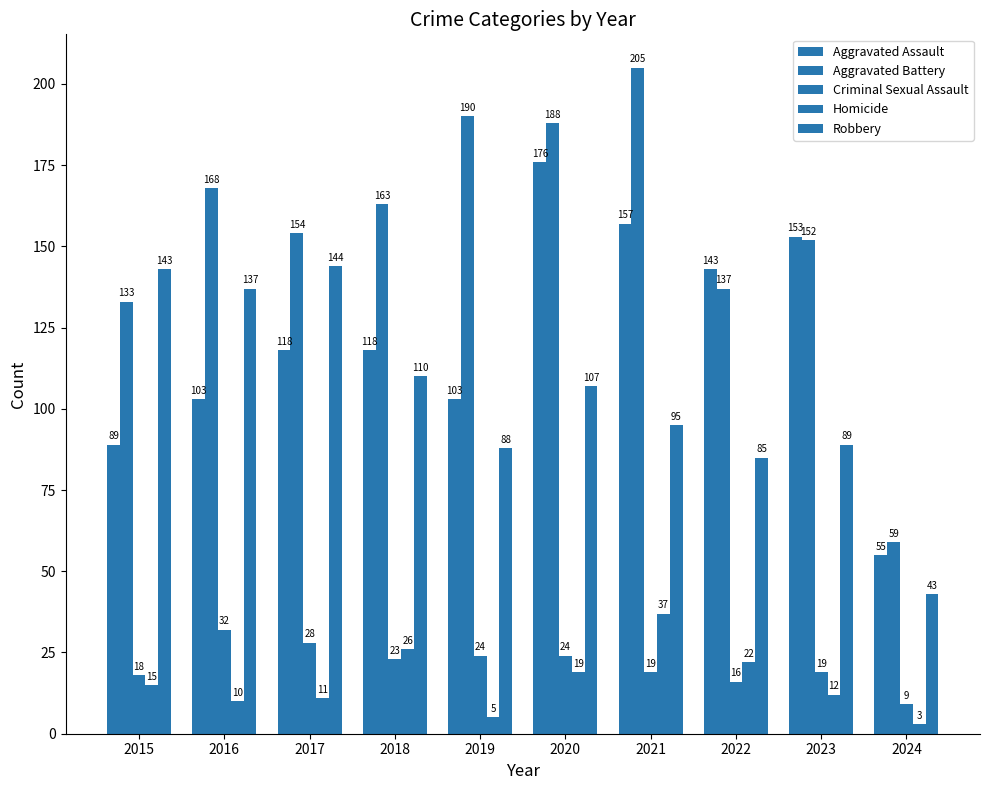

How many values in the Aggravated Assault series are below 118?

4